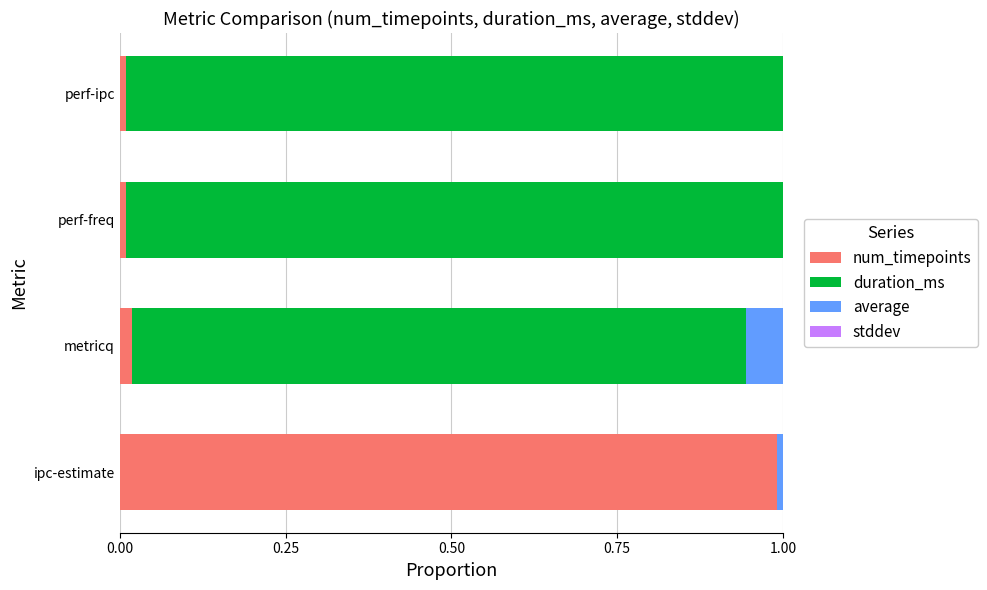

How many categories are shown in the chart?

4